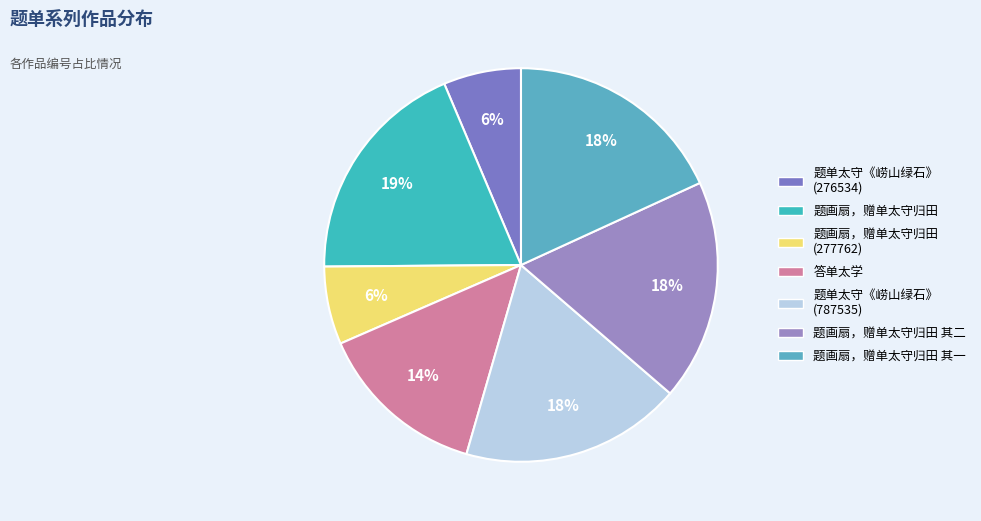

How many segments does this pie chart have?

7